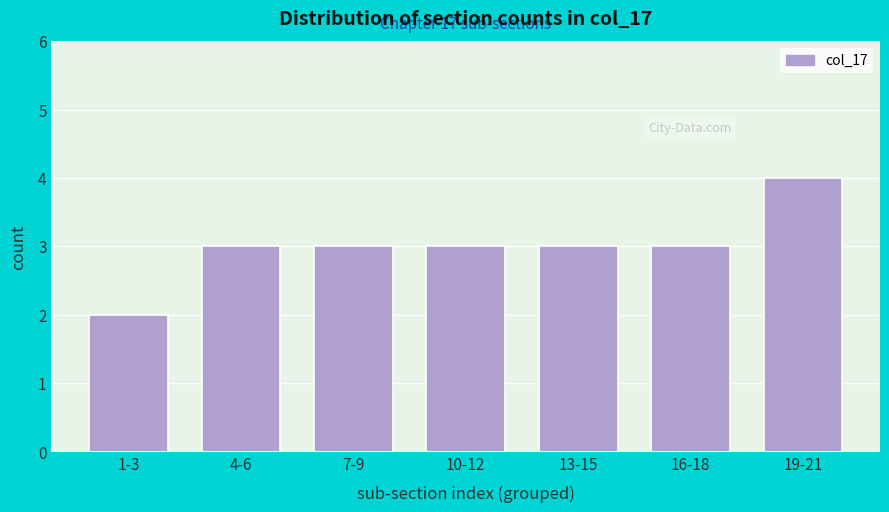

Reading right to left, list all the values displayed in this chart.

19-21=4	16-18=3	13-15=3	10-12=3	7-9=3	4-6=3	1-3=2